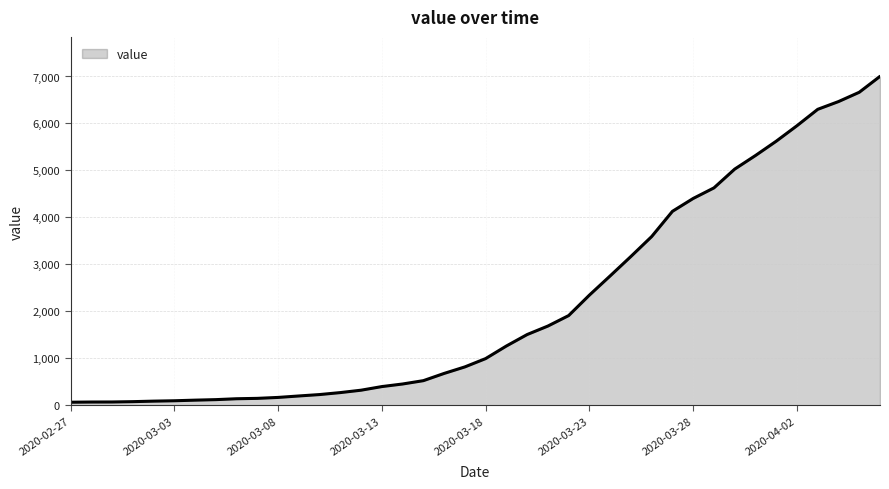

What is the greatest value displayed?

7003